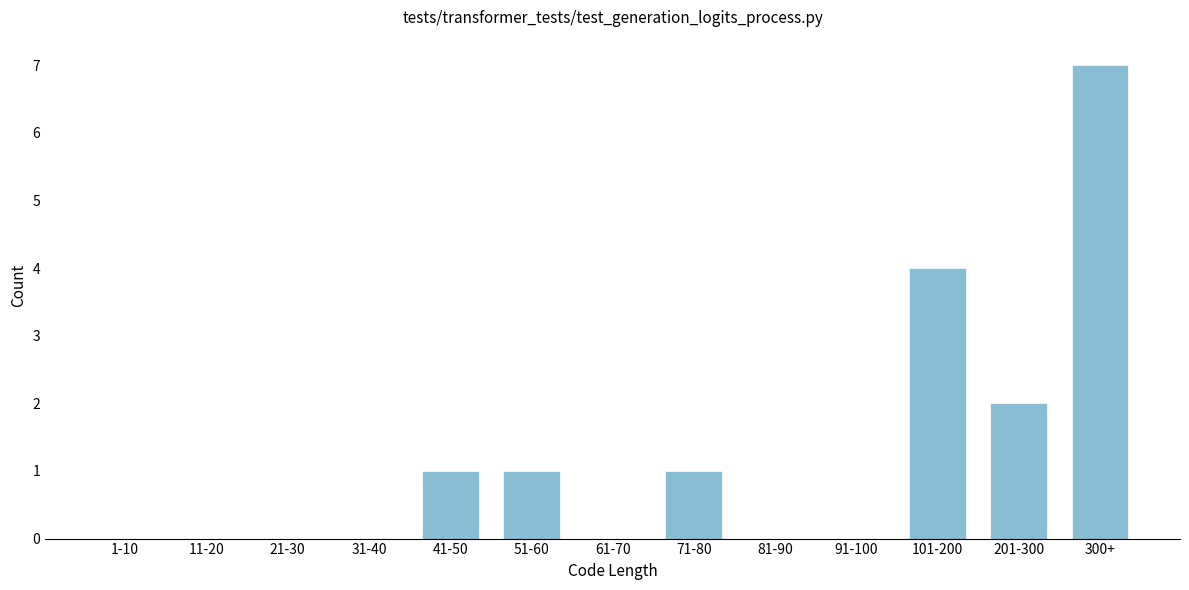

Reading right to left, what are all the values shown in this chart?

300+=7	201-300=2	101-200=4	91-100=0	81-90=0	71-80=1	61-70=0	51-60=1	41-50=1	31-40=0	21-30=0	11-20=0	1-10=0